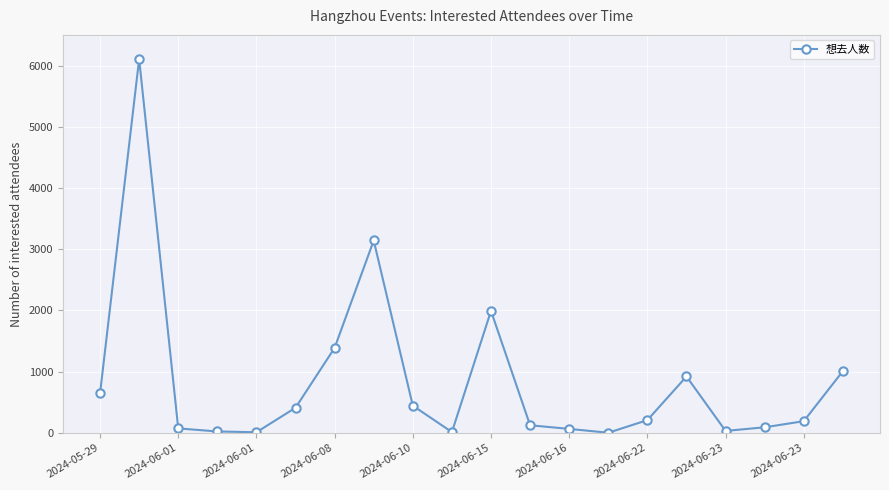

What is the greatest value displayed?

6104